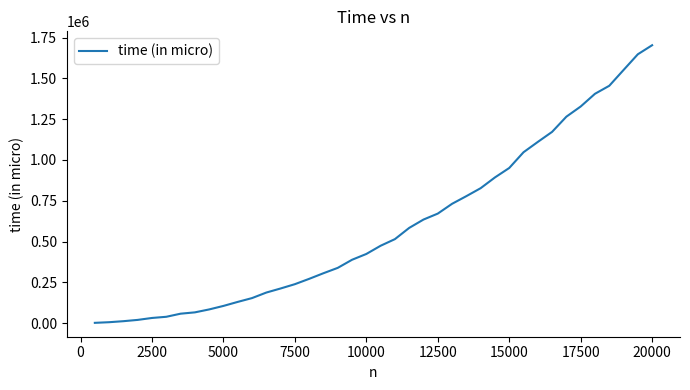

What is the difference between the maximum and minimum values?

1703126